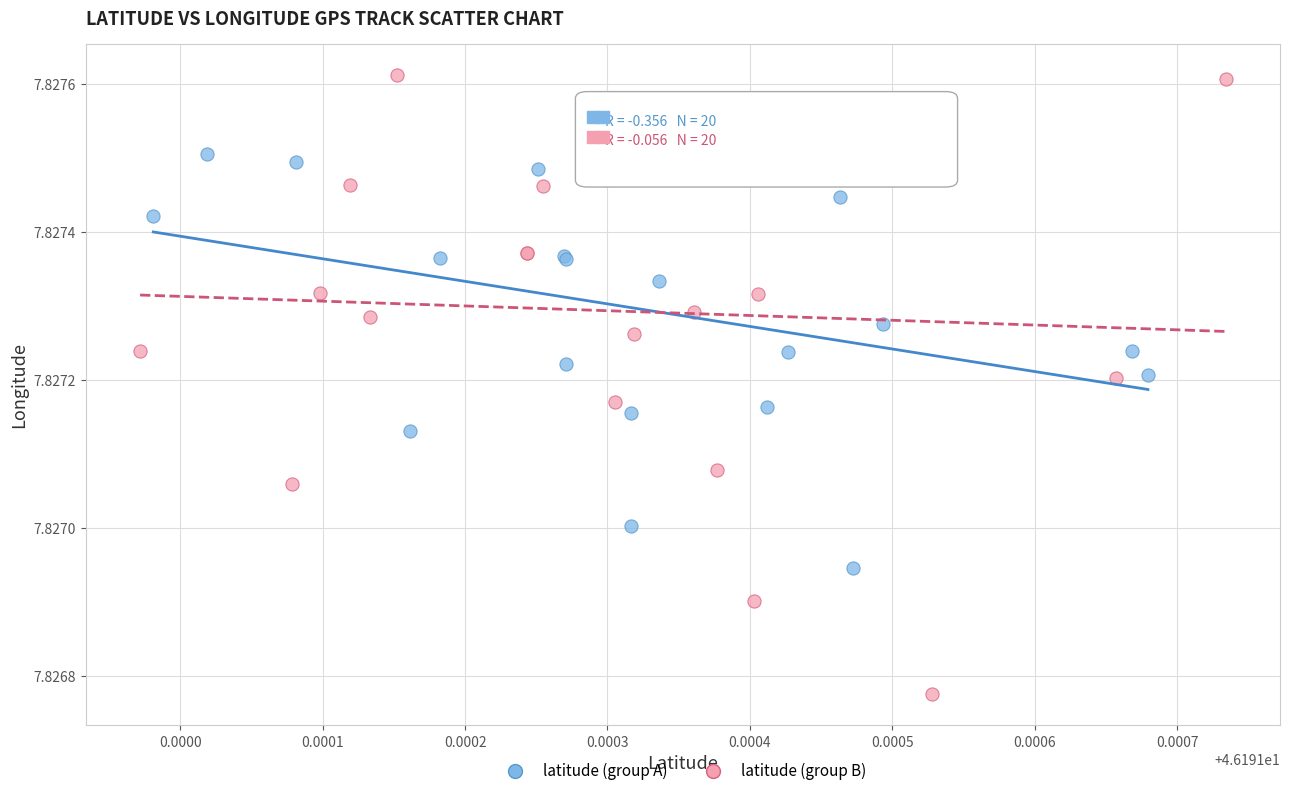

Which series has the widest spread of Y values?

latitude (group B)